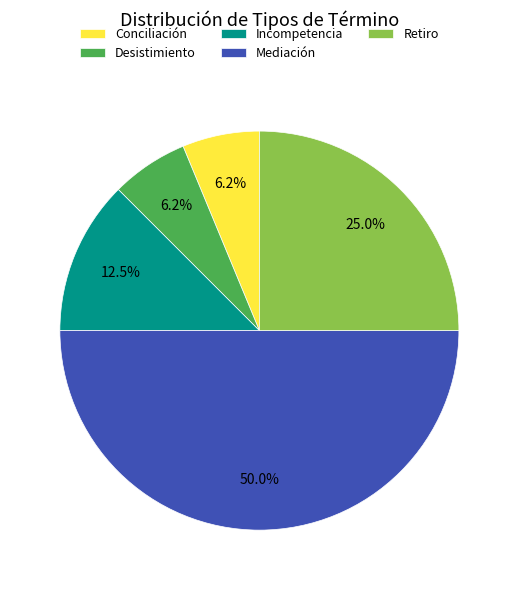

The Retiro slice represents 39% of the pie. True or false?

False